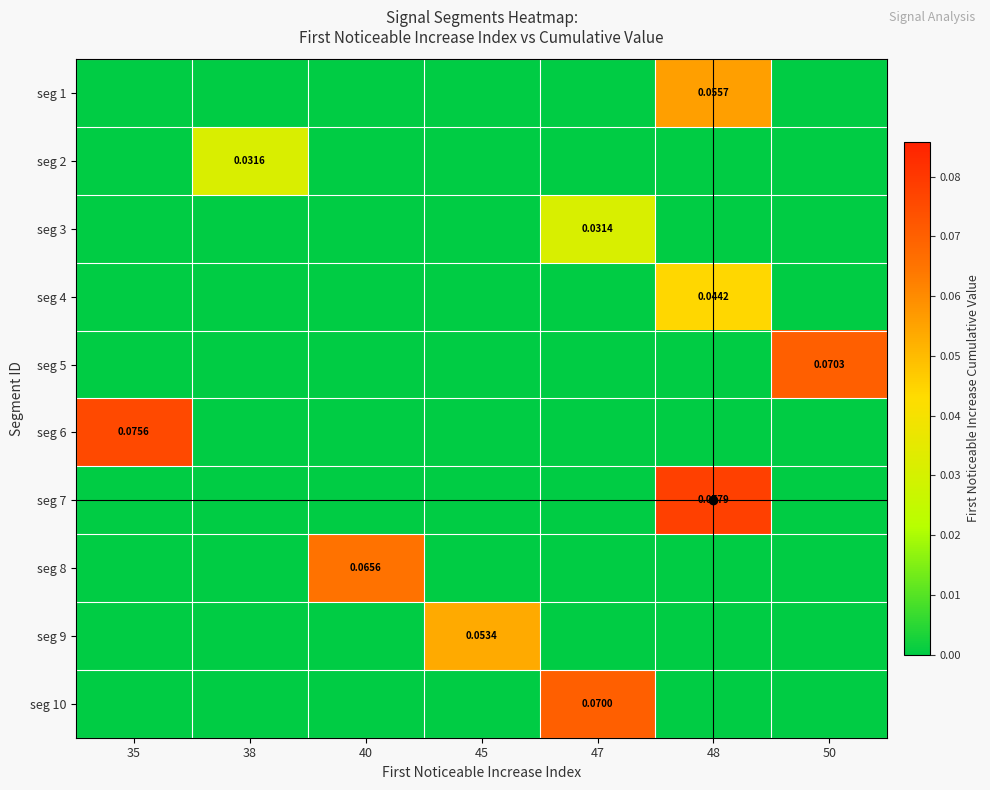

Count the seg 9 values in the range 0 to 1.

7